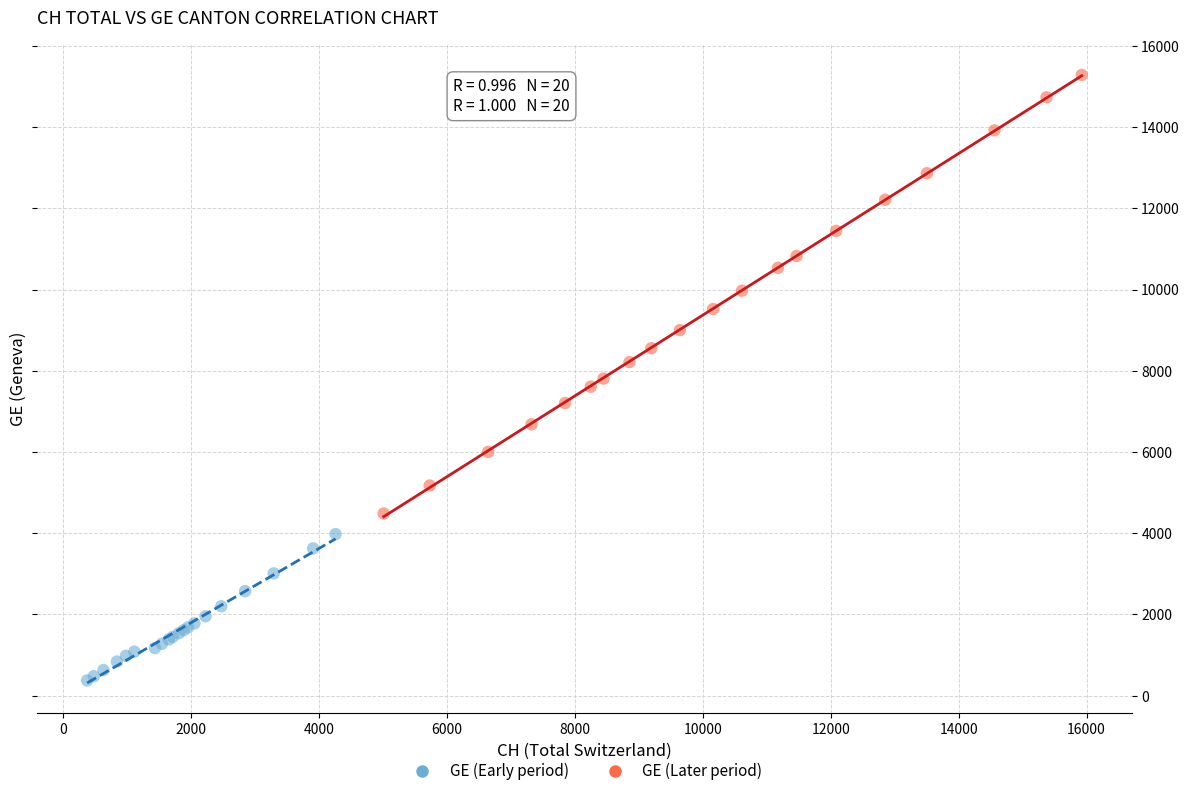

Which series contains the highest Y value?

GE (Later period)